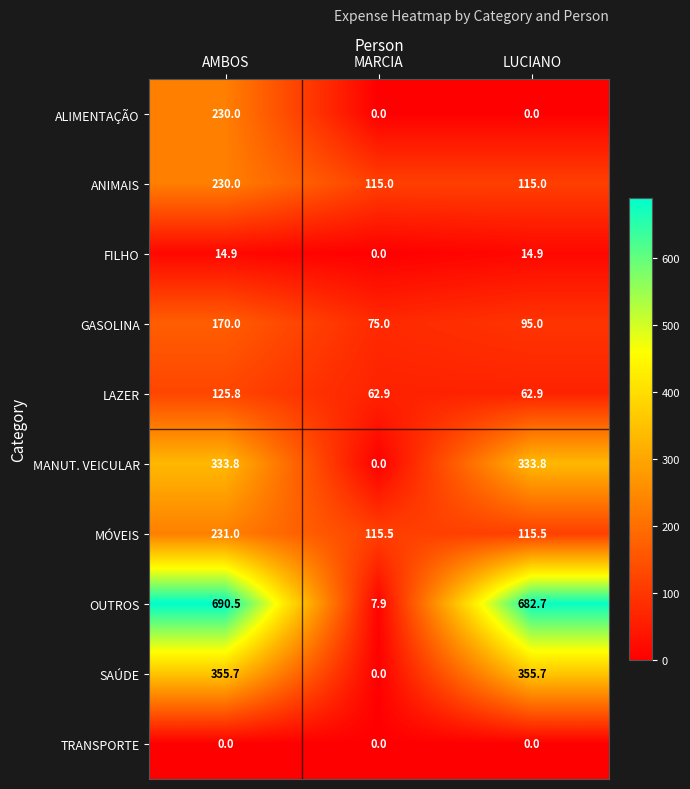

Where is FILHO nearest to the value 7?

MARCIA